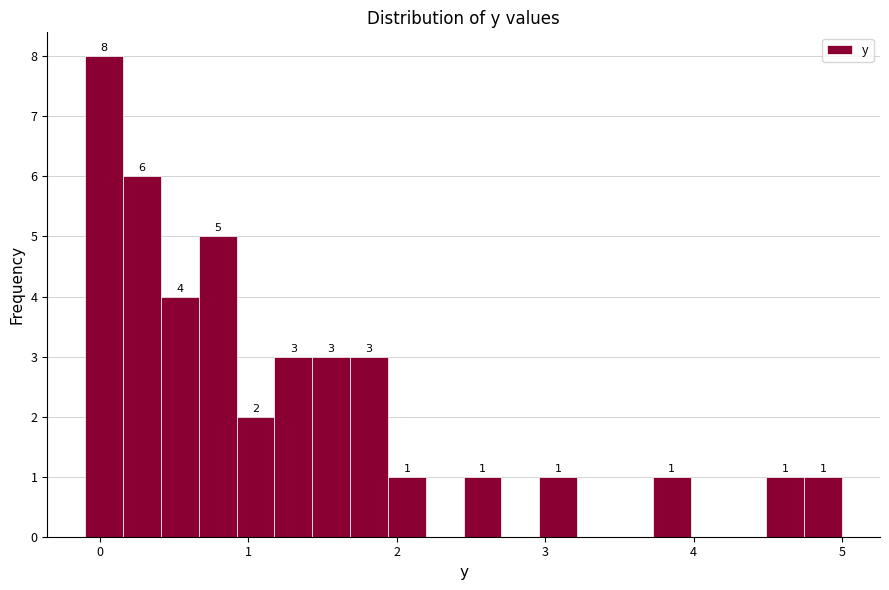

Read against the x-axis, roughly where is the centre of the tallest bar?

0.0